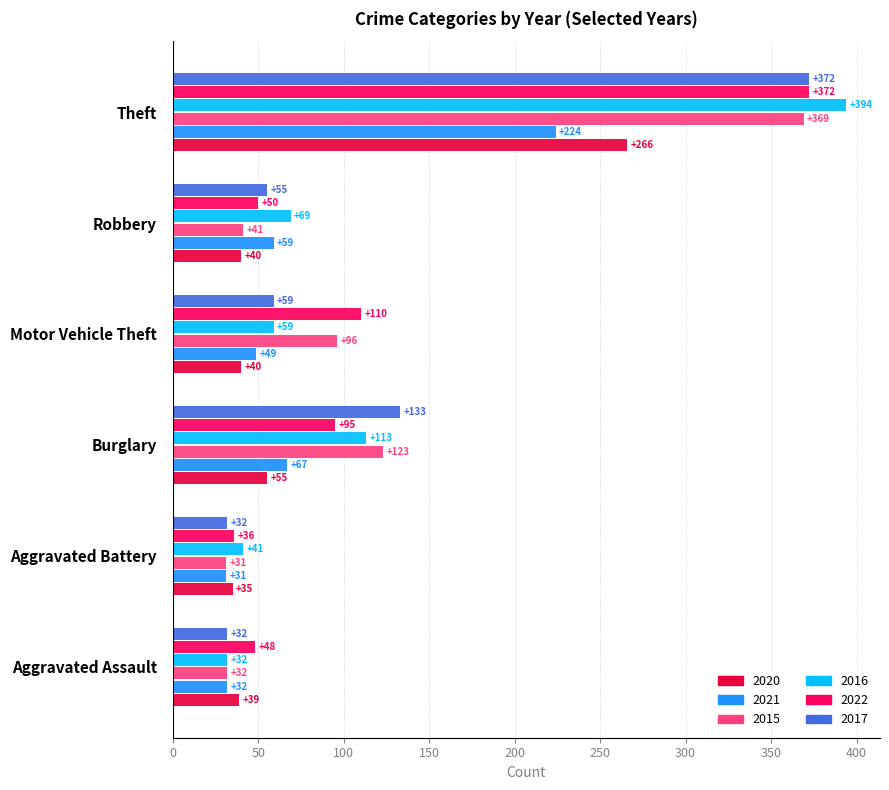

True or false: 2022 has a value of 76 at Aggravated Assault.

False